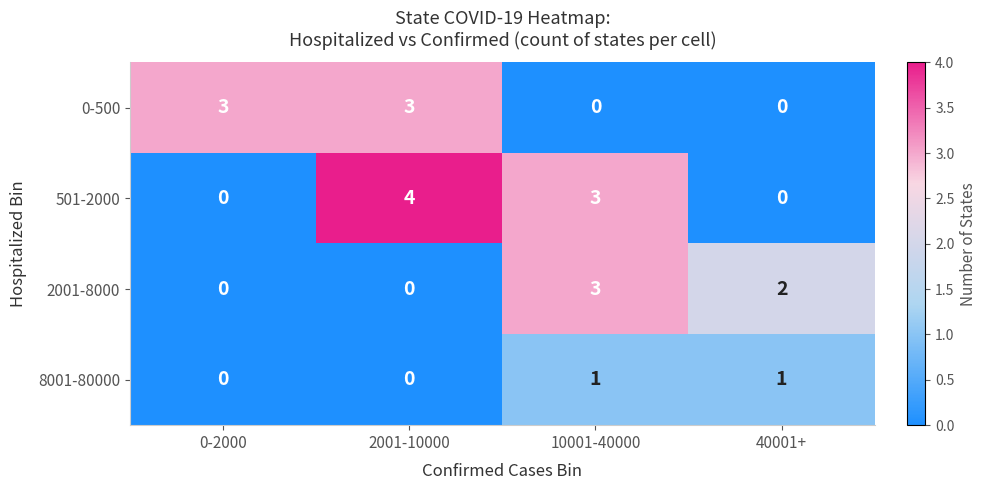

What is the maximum value shown in the chart?

4